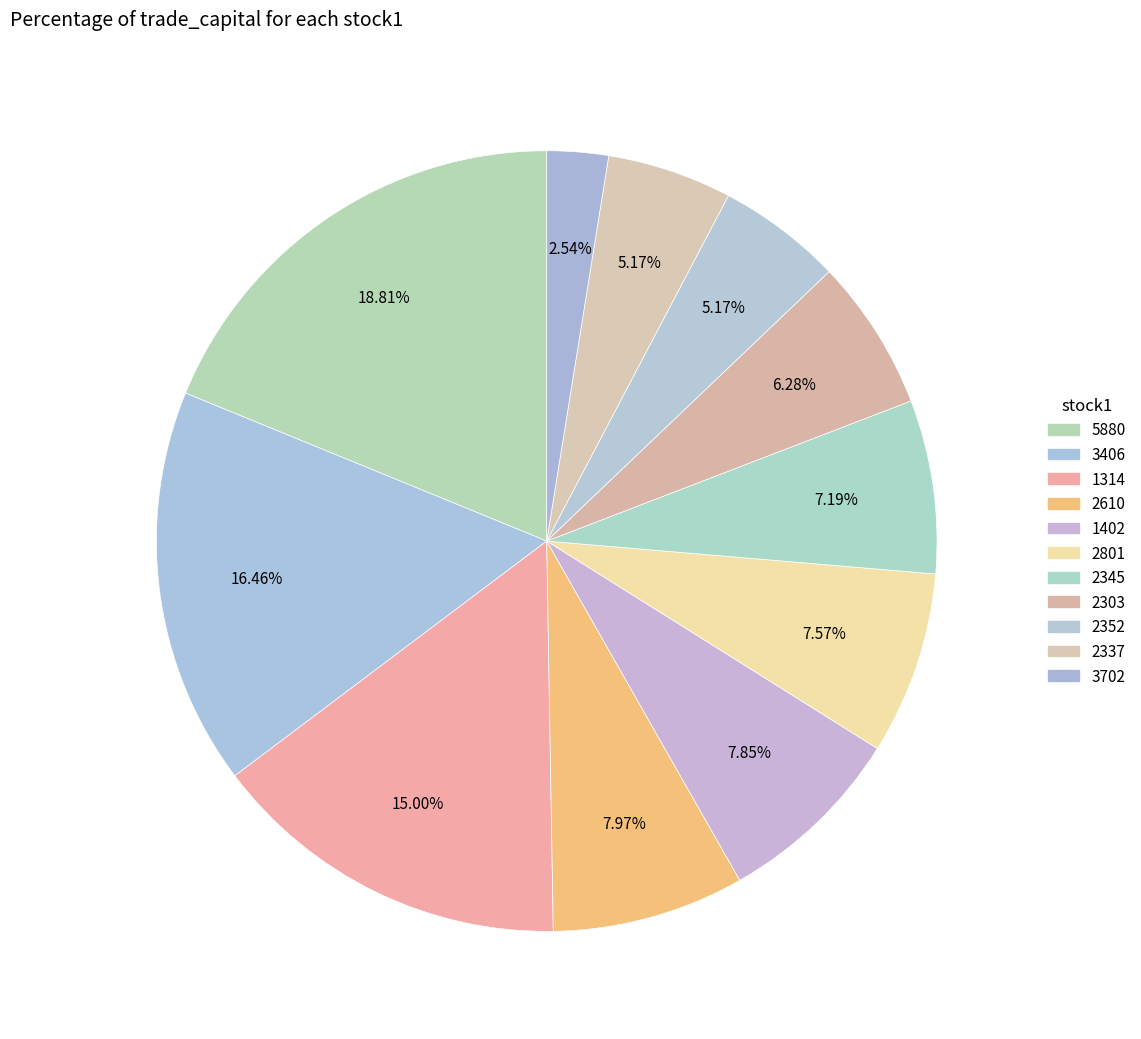

How many slices are in this pie chart?

11